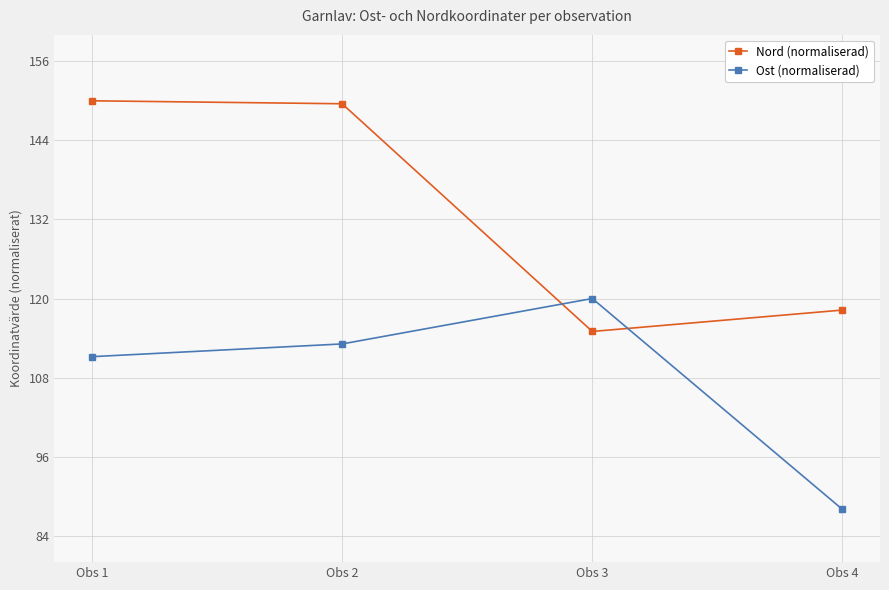

What are all the series names shown in the legend?

Nord (normaliserad), Ost (normaliserad)